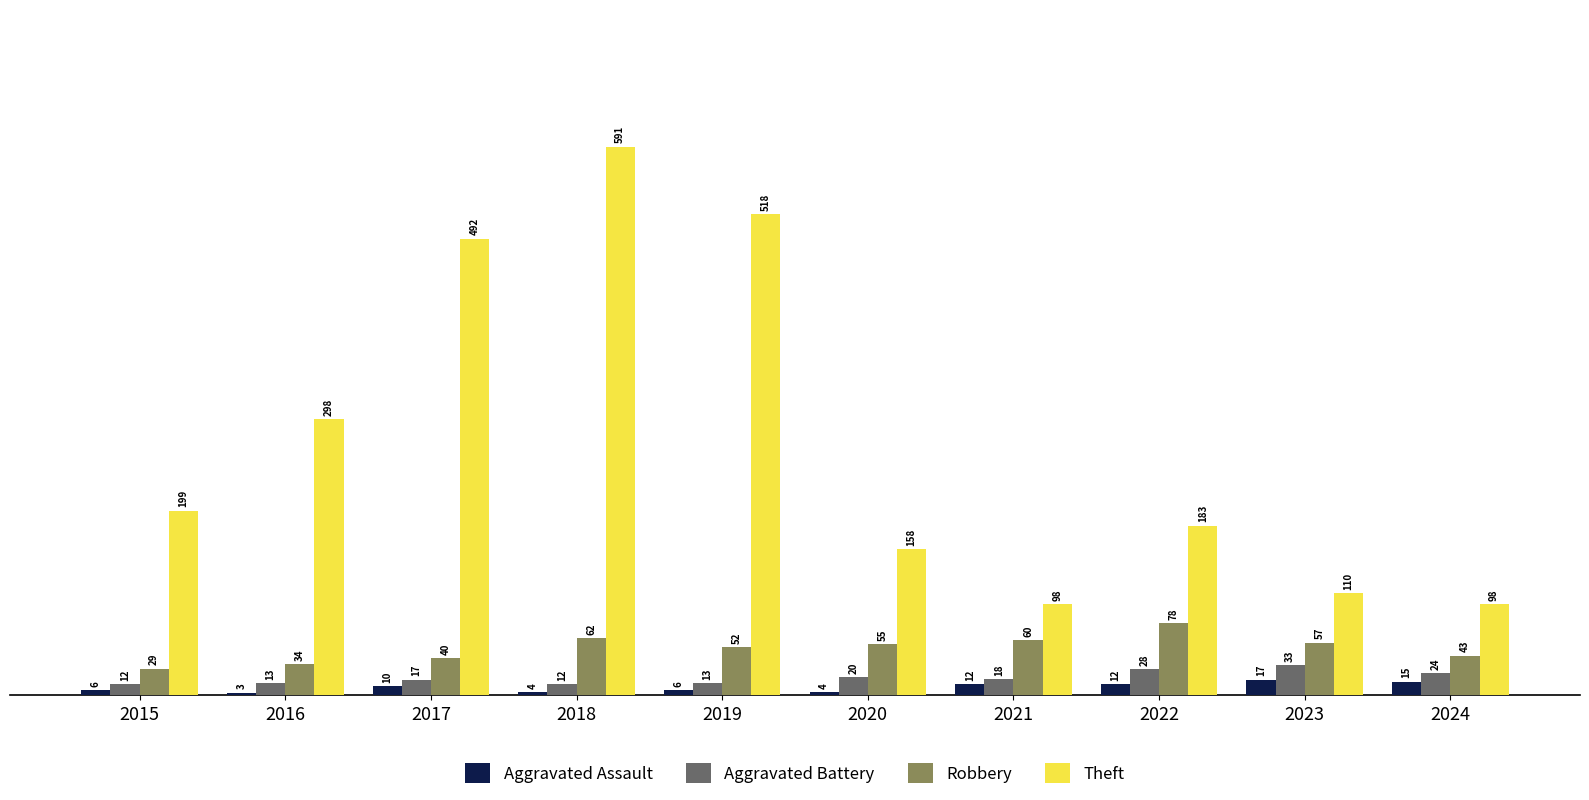

Which series has the largest total across all categories?

Theft